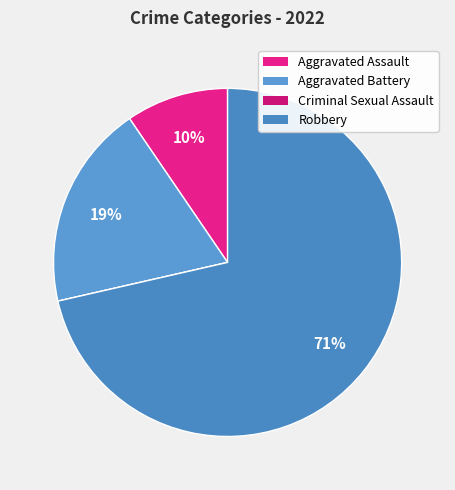

What percentage do Aggravated Assault and Robbery together represent?

81.0%